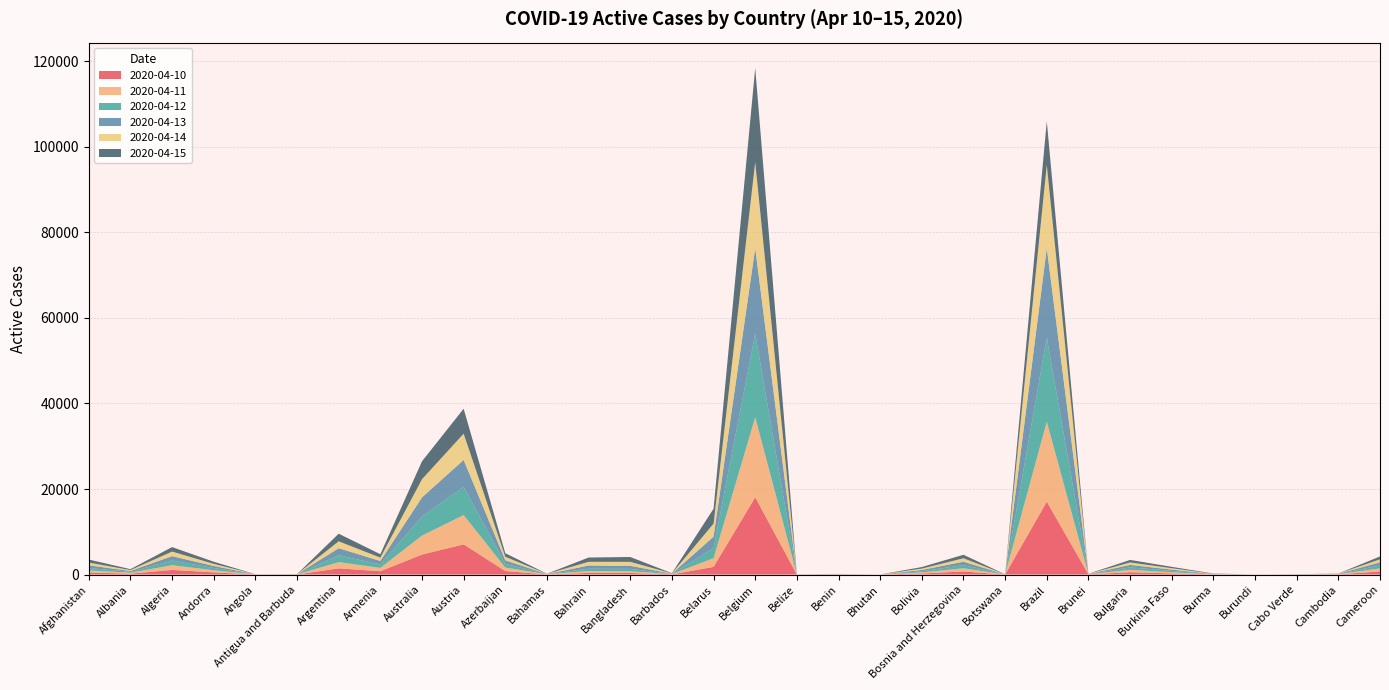

Reading left to right, what are all the values shown in this chart?

2020-04-10: 474	211	1084	504	15	17	1450	776	4678	7070	816	28	377	364	51	1793	18080	9	20	3	247	721	12	17046	36	546	273	22	3	5	47	730
2020-04-11: 505	213	1100	504	15	19	1452	781	4430	6835	822	29	459	416	52	2031	18686	8	29	3	253	743	12	18696	31	560	273	23	3	6	45	710
2020-04-12: 557	206	1090	523	13	19	1612	803	4449	6608	847	33	524	548	53	2349	19584	11	29	3	274	755	12	19670	29	572	302	33	5	6	45	710
2020-04-13: 612	212	1030	481	13	21	1645	814	4484	6288	837	33	751	722	56	2687	19979	12	29	3	301	785	12	20904	28	574	309	35	5	8	45	710
2020-04-14: 651	203	1069	489	13	18	1617	786	4247	6142	833	35	870	924	55	3045	20094	16	29	3	320	807	12	19496	28	579	327	56	4	8	31	704
2020-04-15: 716	218	1053	500	12	18	1776	797	4191	5830	836	35	1001	1132	53	3489	22026	16	16	3	362	816	12	10175	27	594	321	68	4	43	26	666